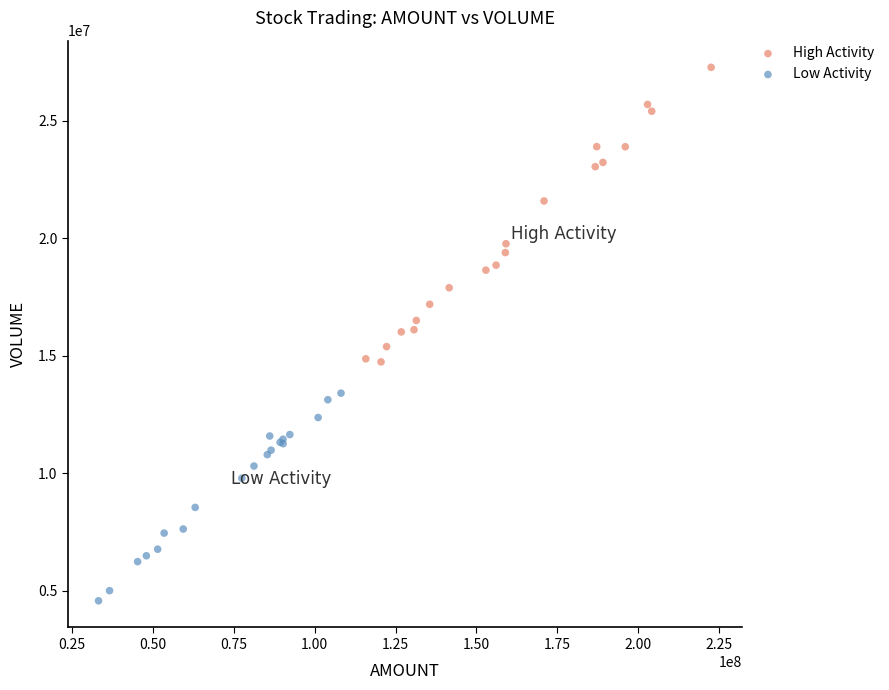

Which series reaches the minimum Y coordinate?

Low Activity